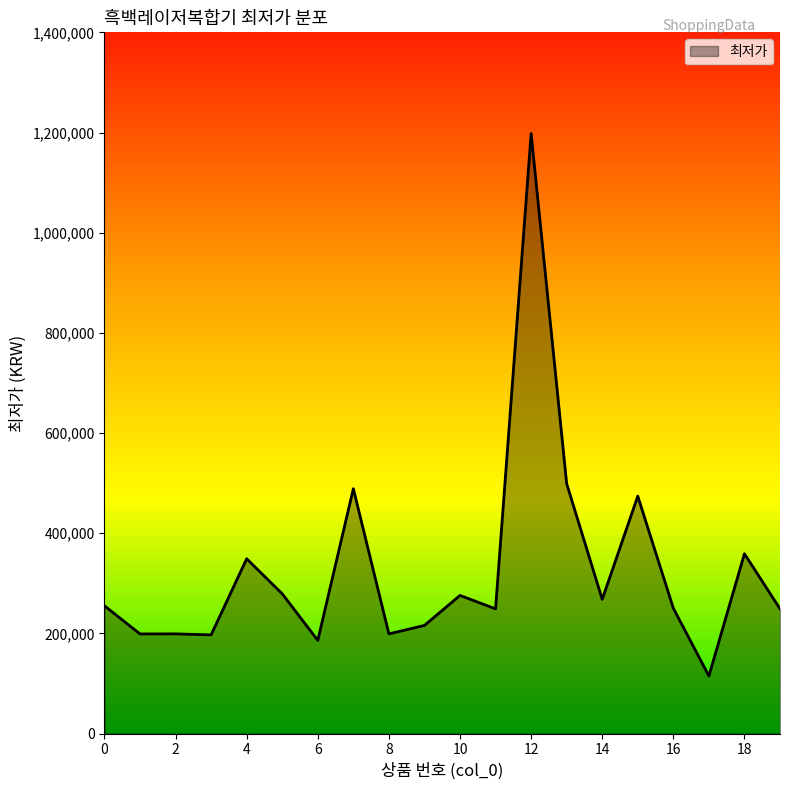

What is the difference between the maximum and second lowest values?

1011890